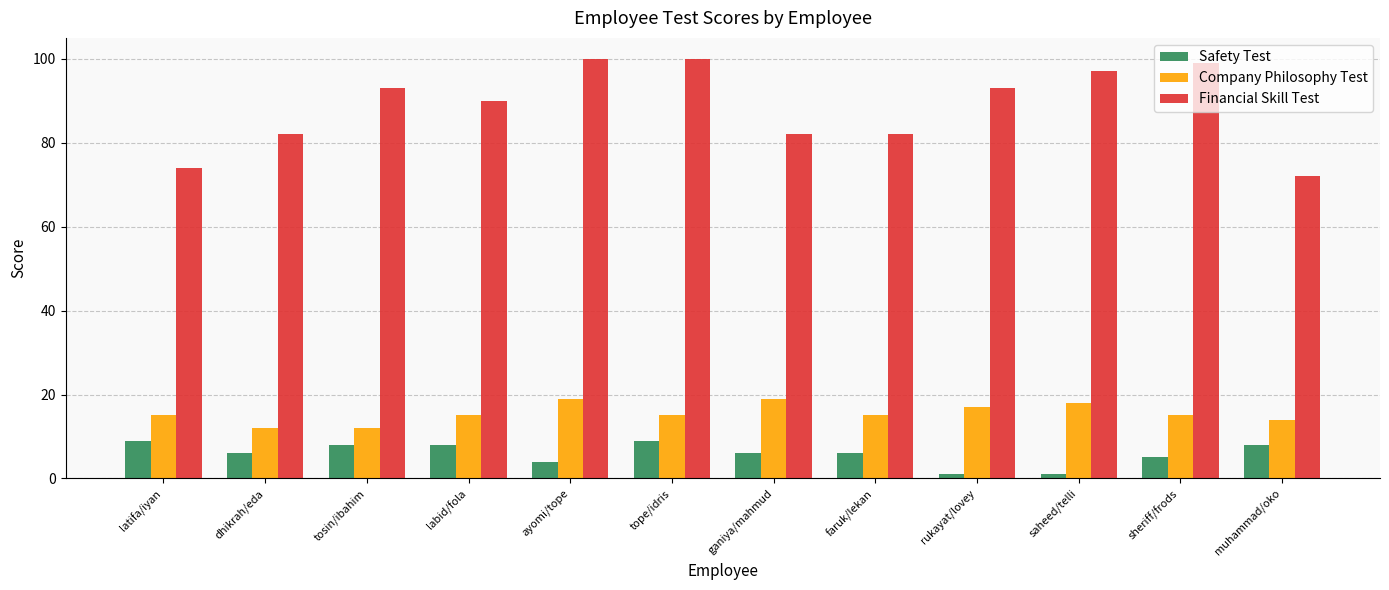

Rank the series at dhikrah/eda from lowest to highest value.

Safety Test, Company Philosophy Test, Financial Skill Test